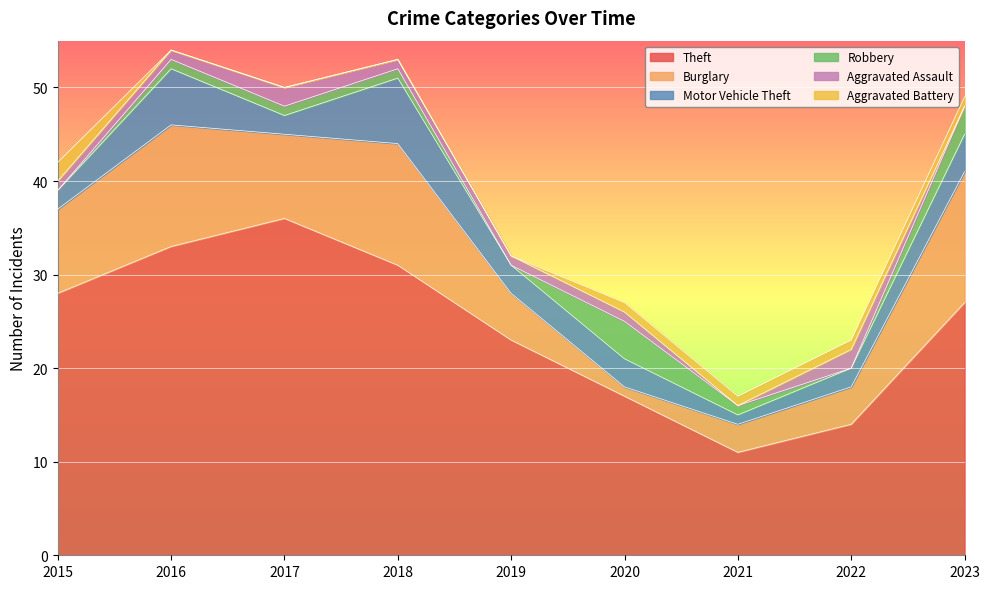

How many lines are shown in the chart?

6